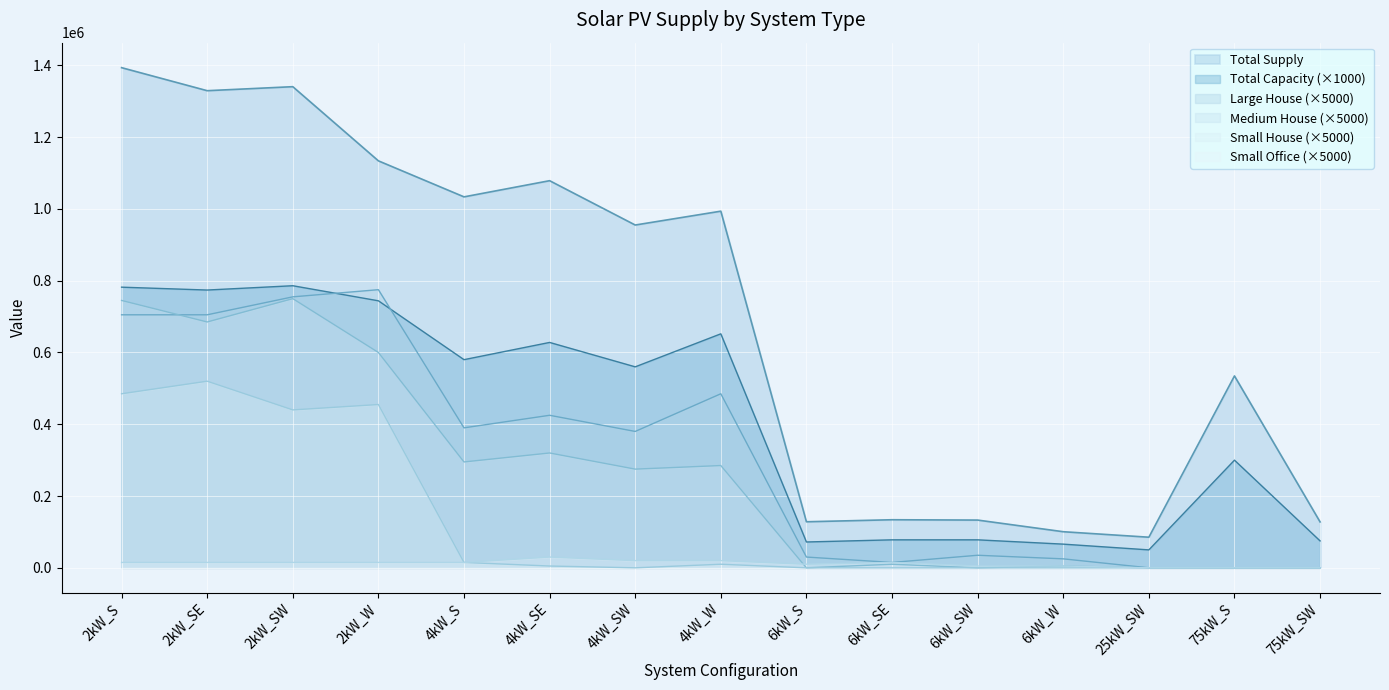

At which category does the chart reach its minimum across all series?

25kW_SW